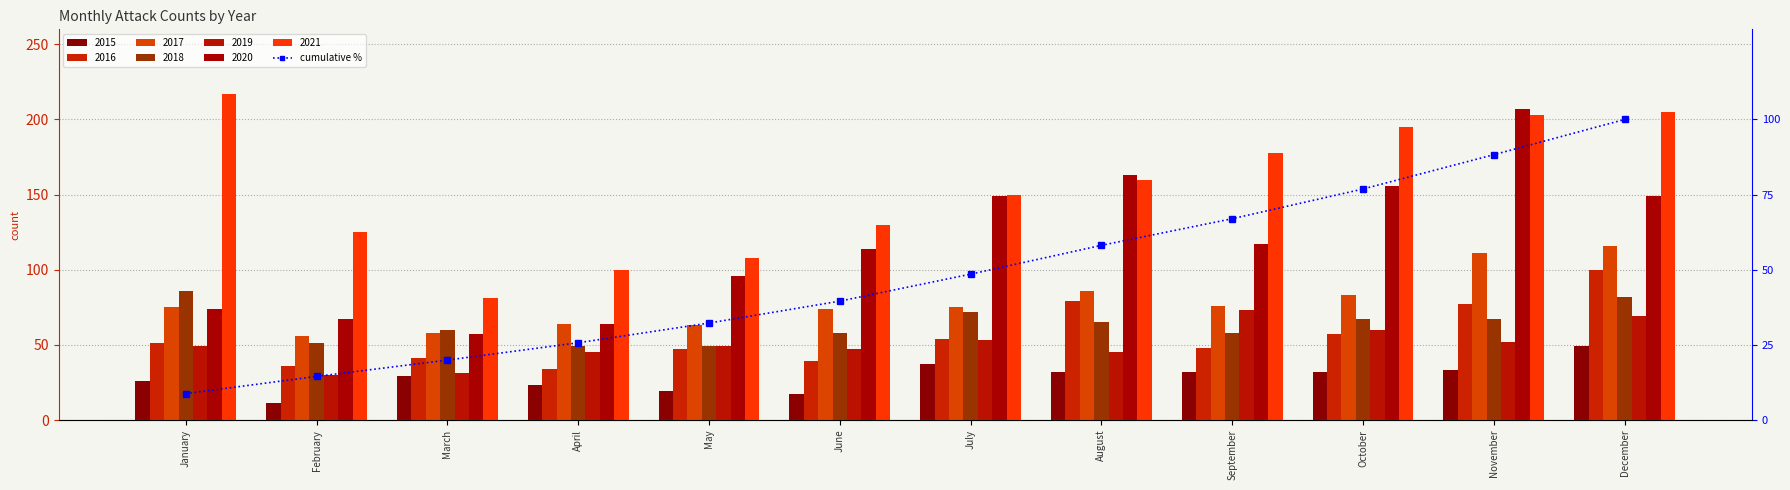

Count the number of values greater than 48.

6